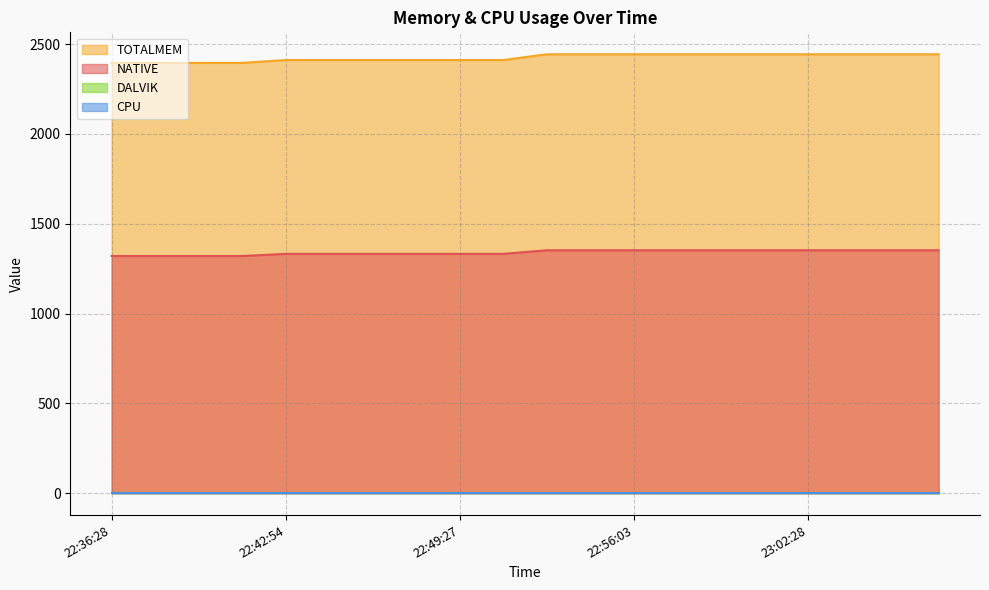

True or false: NATIVE has more than 2 points higher than both neighbors.

False